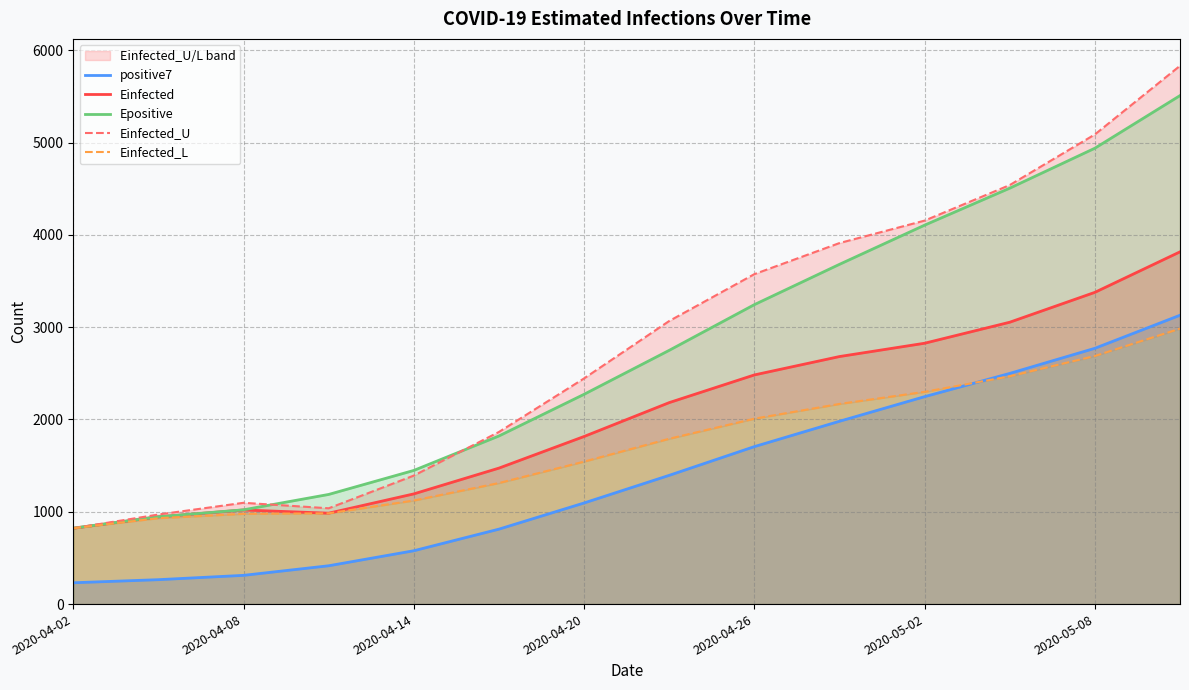

At which category is the sum across all series the highest?

13